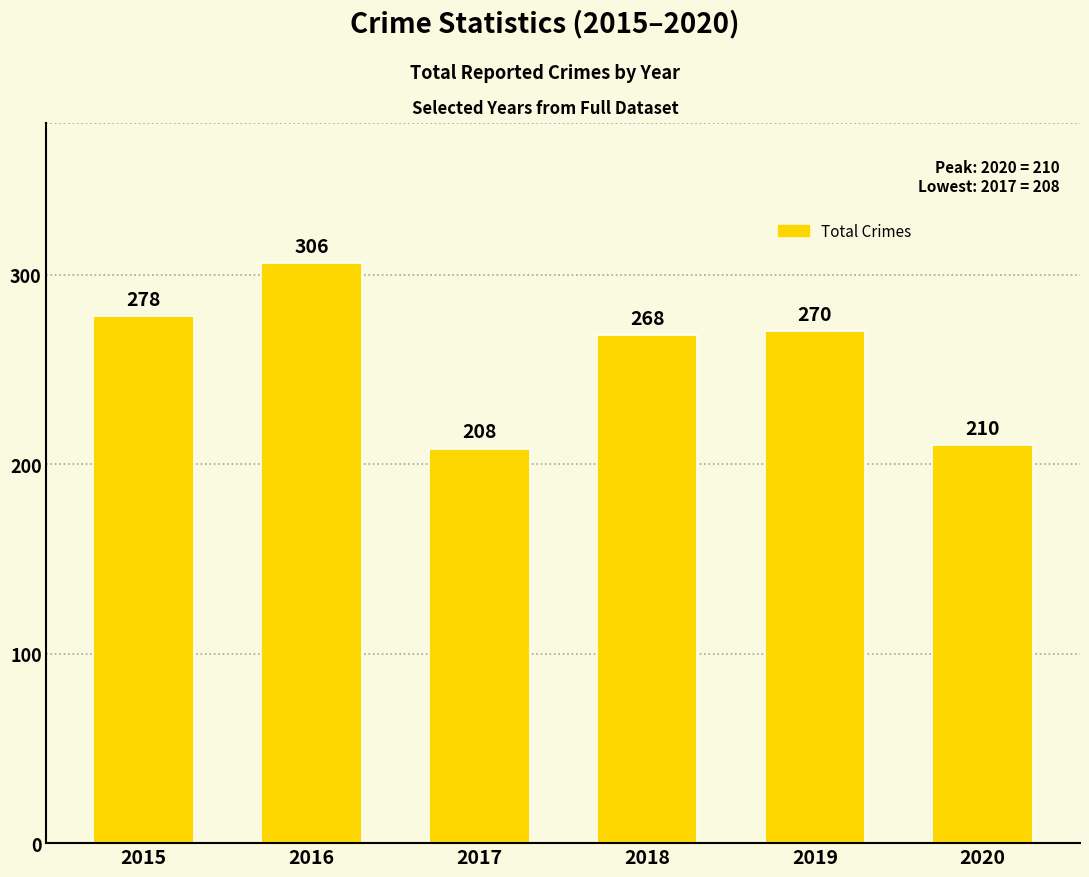

What is the smallest value displayed?

208